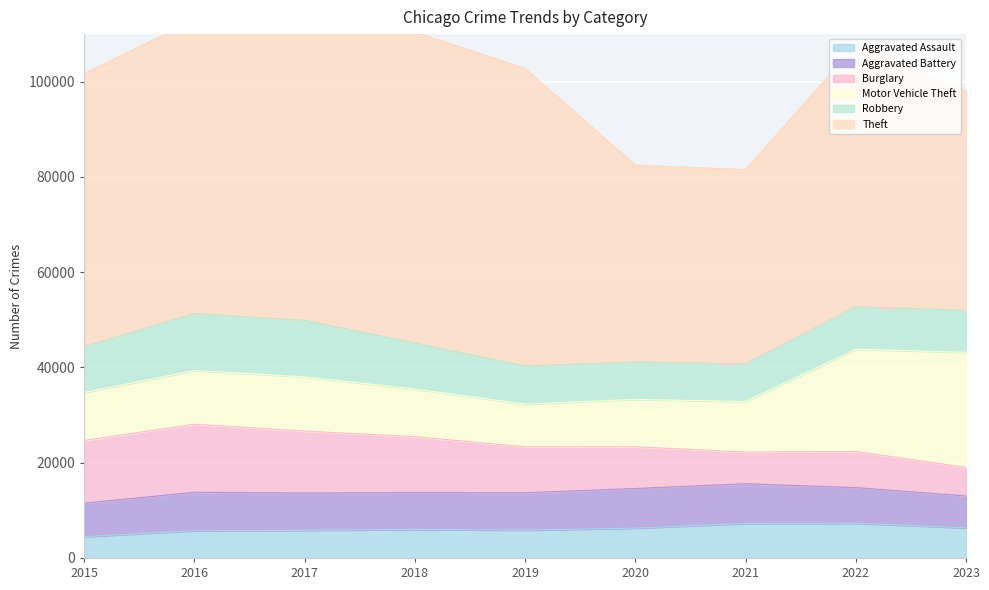

Reading right to left, what are all the values shown in this chart?

Aggravated Assault: 6321	7281	7242	6263	5841	6001	5793	5712	4480
Aggravated Battery: 6704	7493	8347	8320	7857	7735	7845	8086	7019
Burglary: 6001	7595	6659	8758	9638	11747	13001	14289	13184
Motor Vehicle Theft: 24153	21448	10603	9959	8977	9985	11380	11286	10068
Robbery: 8817	8964	7918	7855	7995	9681	11880	11960	9638
Theft: 46054	54842	40802	41324	62492	65287	64386	61621	57350